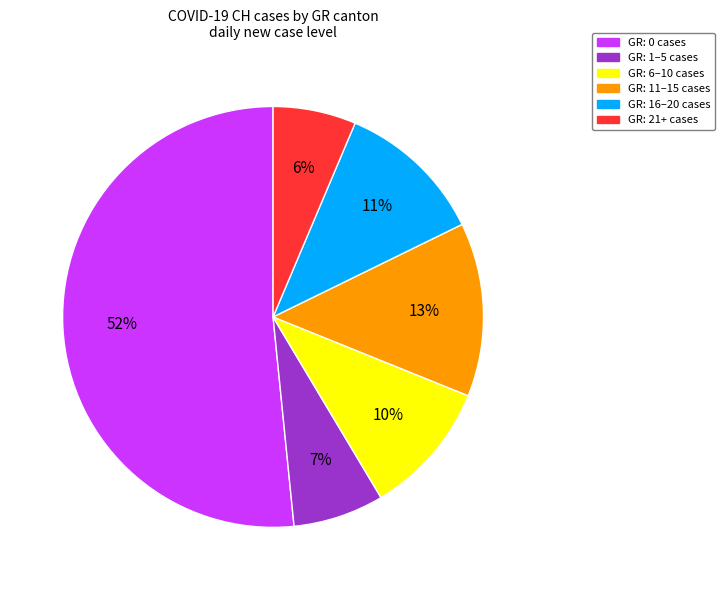

How many slices are in this pie chart?

6